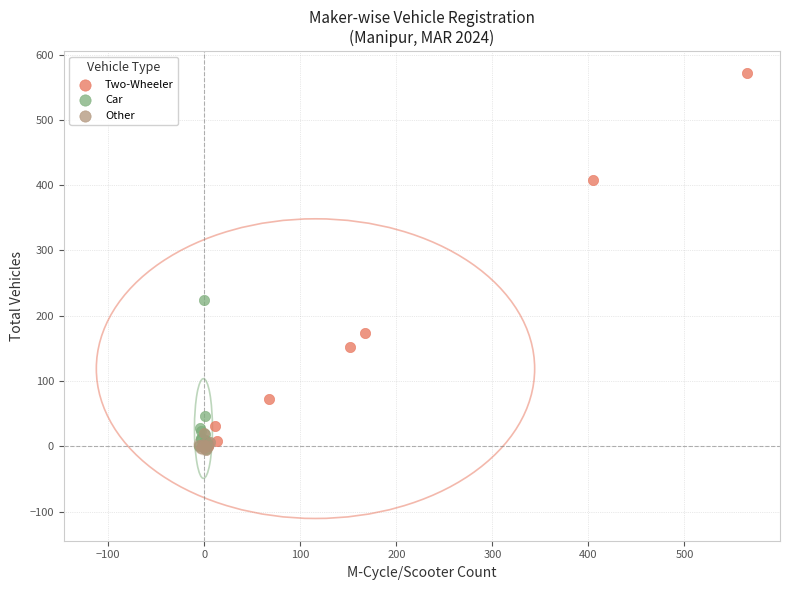

Which series has the largest Y range (max minus min)?

Two-Wheeler